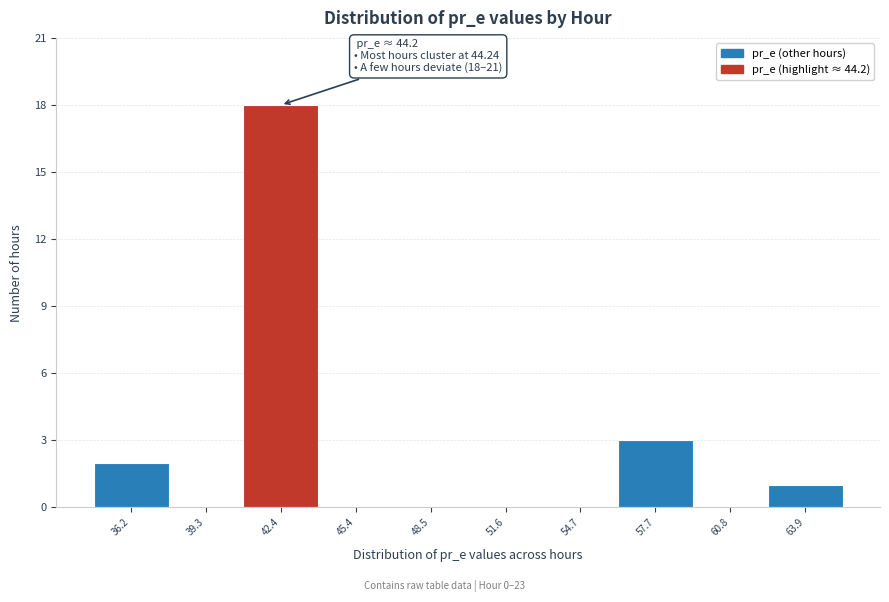

Reading left to right, transcribe all the data shown in this chart.

36.2=2	39.3=0	42.4=18	45.4=0	48.5=0	51.6=0	54.7=0	57.7=3	60.8=0	63.9=1